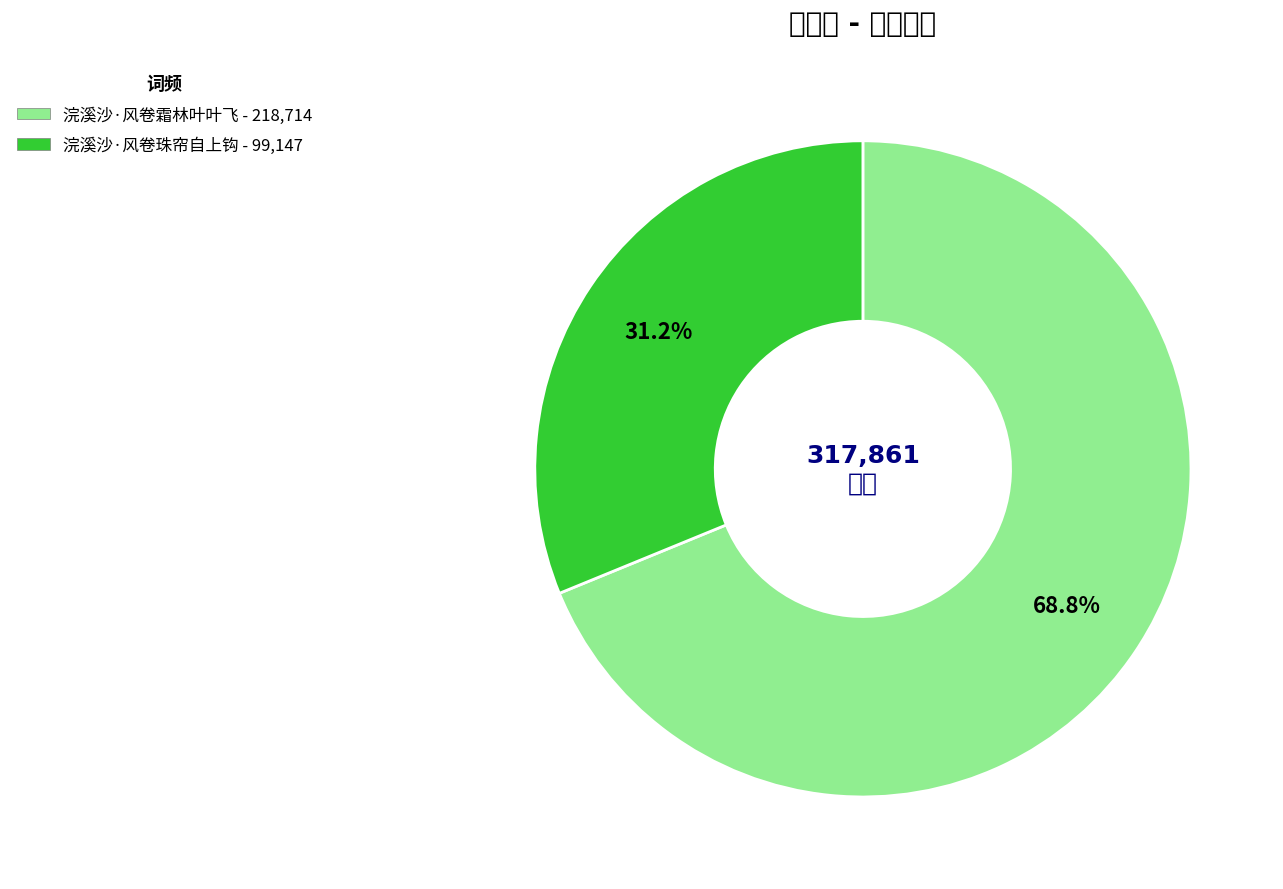

Is there a majority slice in this chart?

Yes